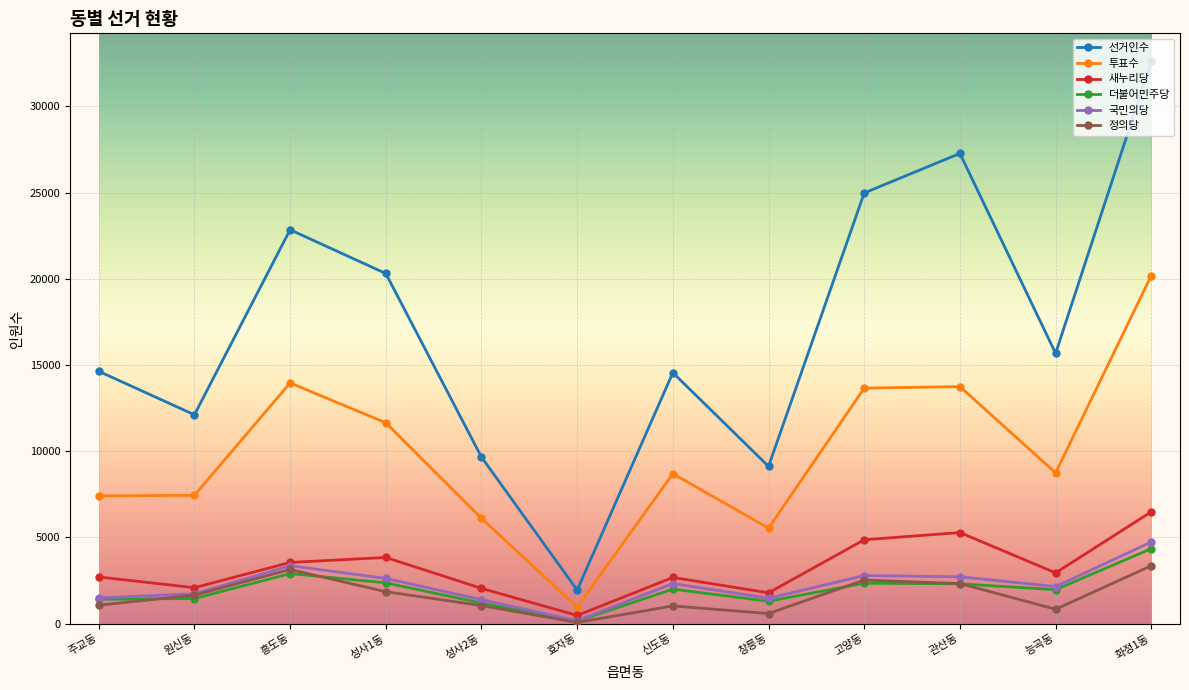

Between 성사1동 and 창릉동, which series saw the biggest shift?

선거인수